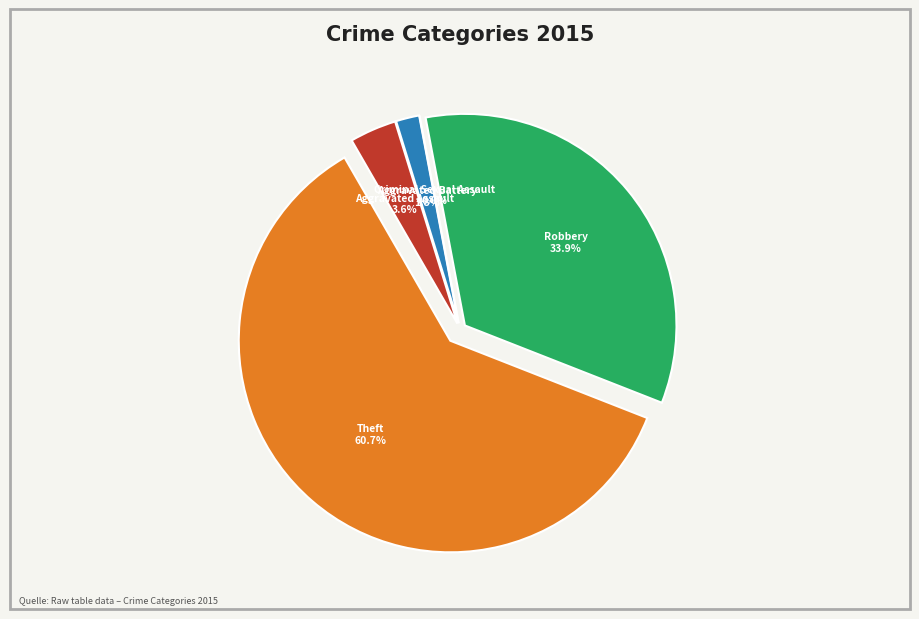

Which slice represents more than half of the pie?

Theft